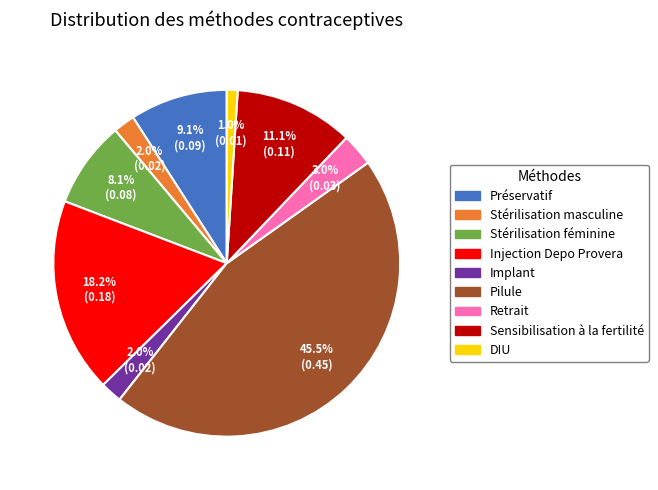

Is Préservatif the majority of the pie?

No